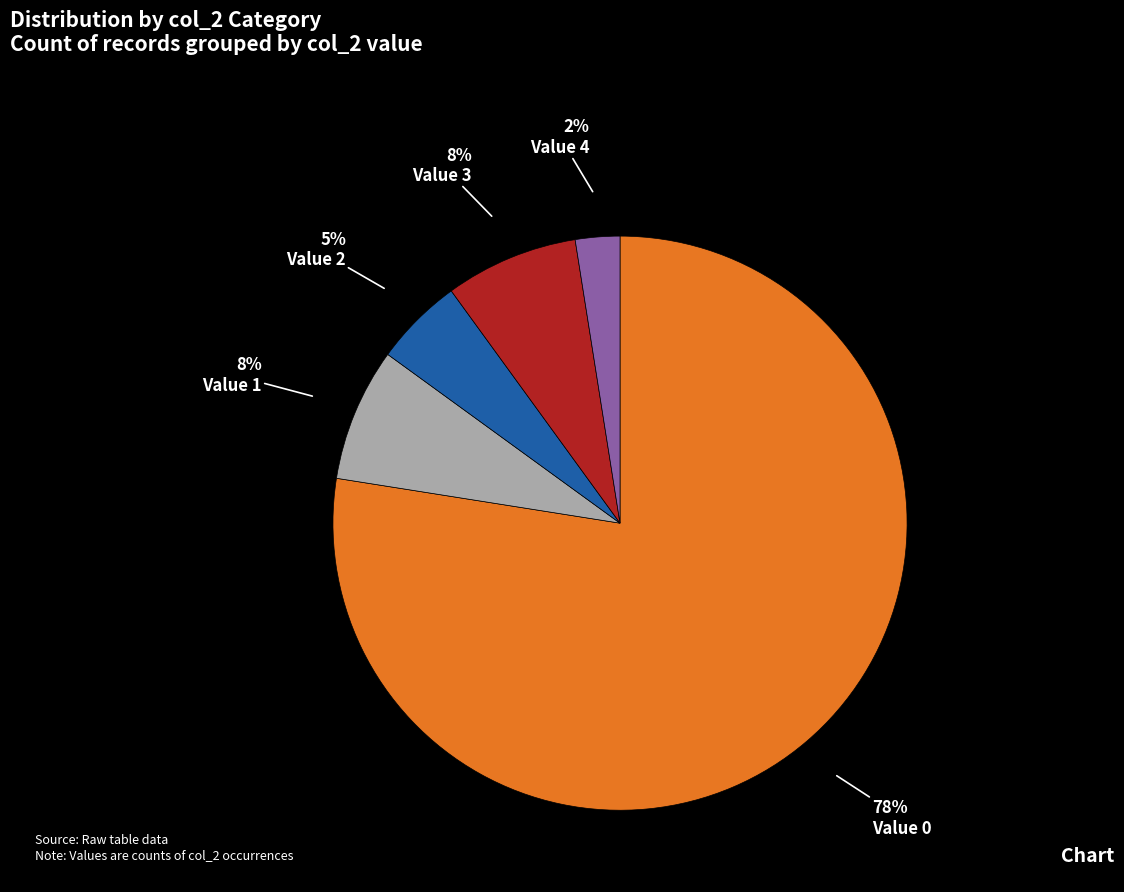

Which has a higher value, Value 2 or Value 0?

Value 0